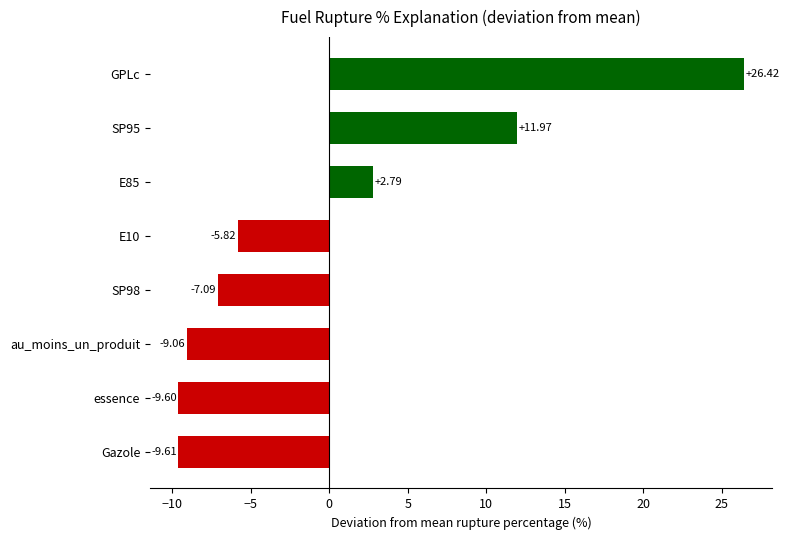

What is the change in value from essence to GPLc?

+36.0